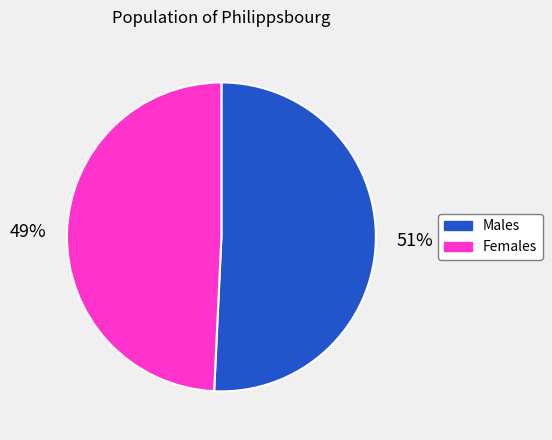

Count the number of slices in the pie.

2